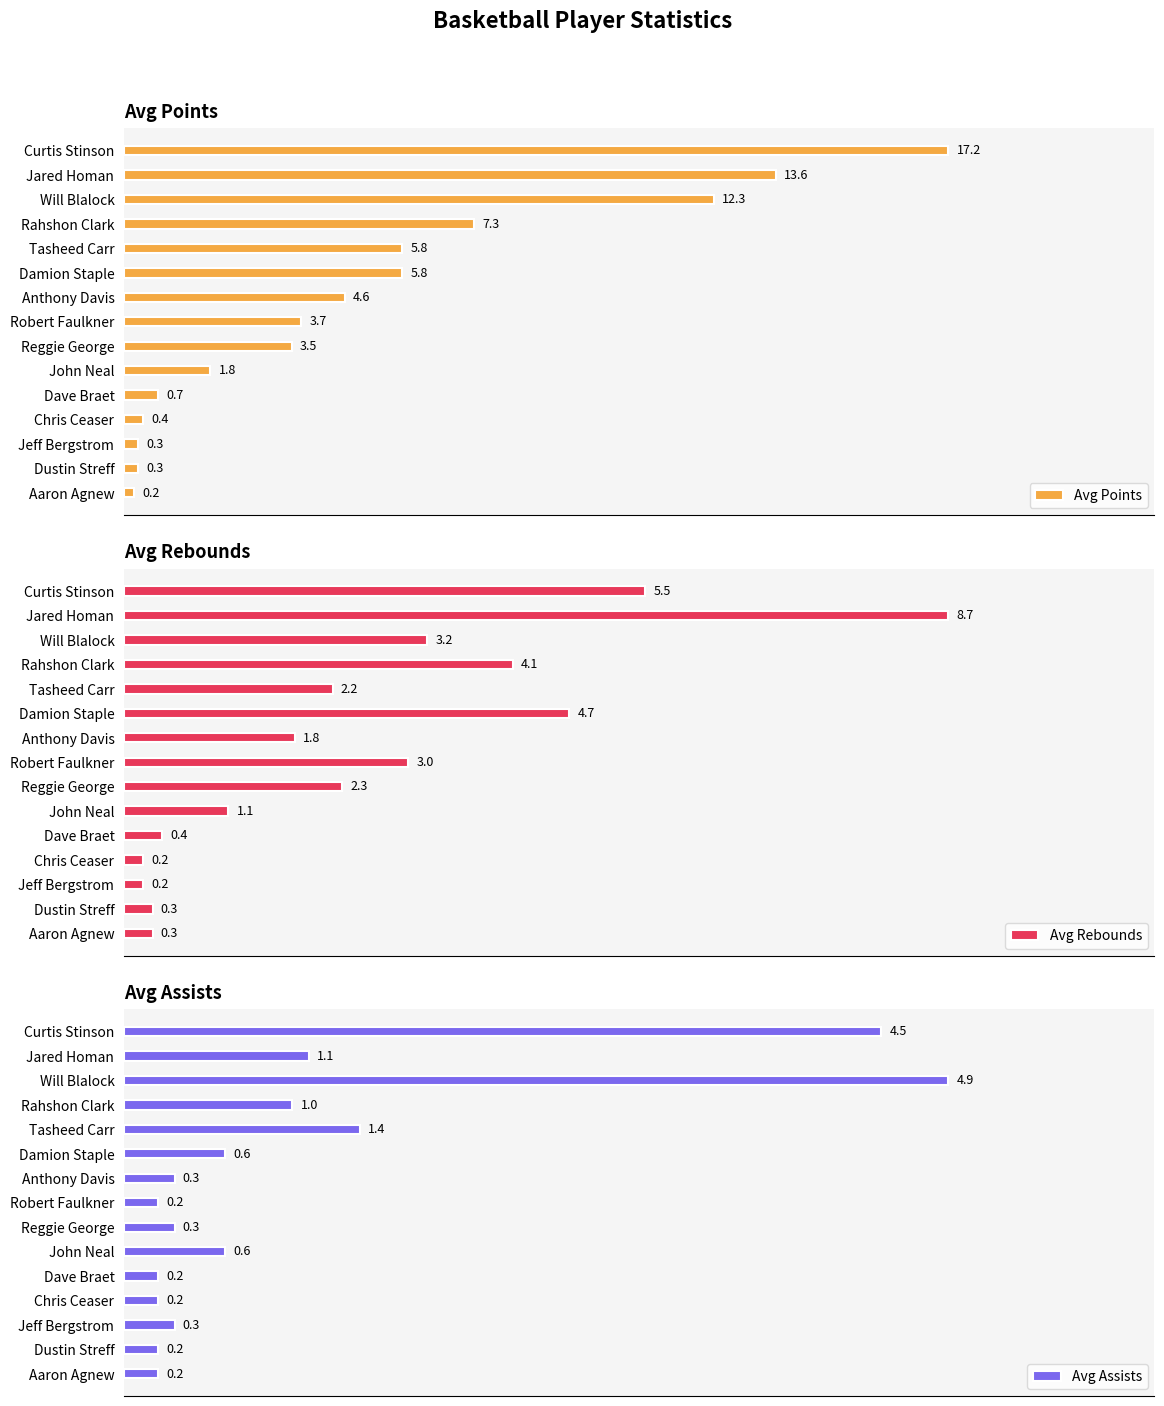

At which label is Avg Points closest to 8?

Rahshon Clark